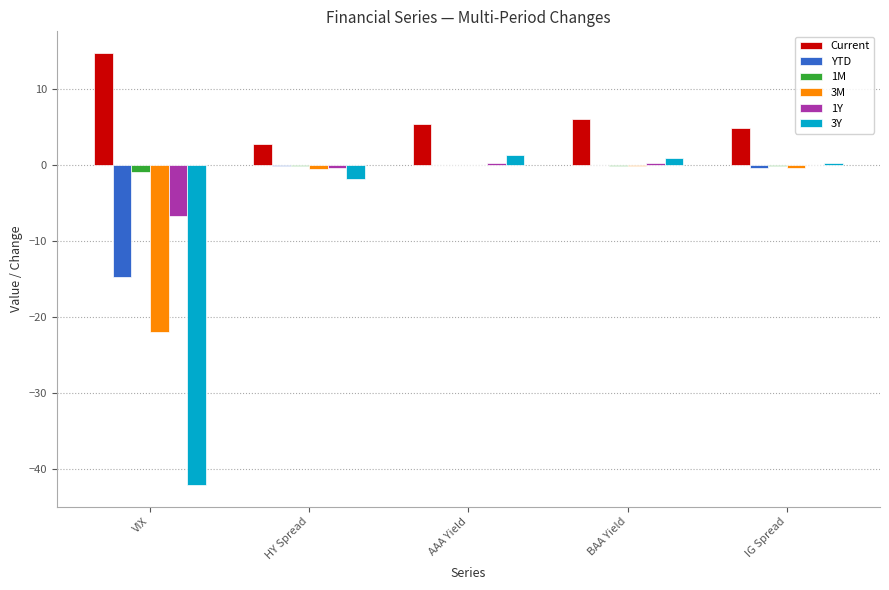

The value of YTD at AAA Yield is -0.0. True or false?

True